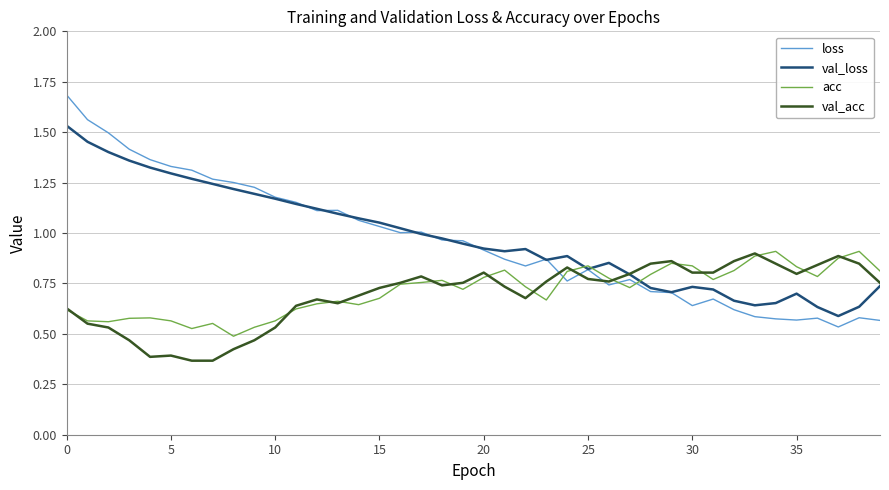

Does the chart have visible grid lines?

Yes